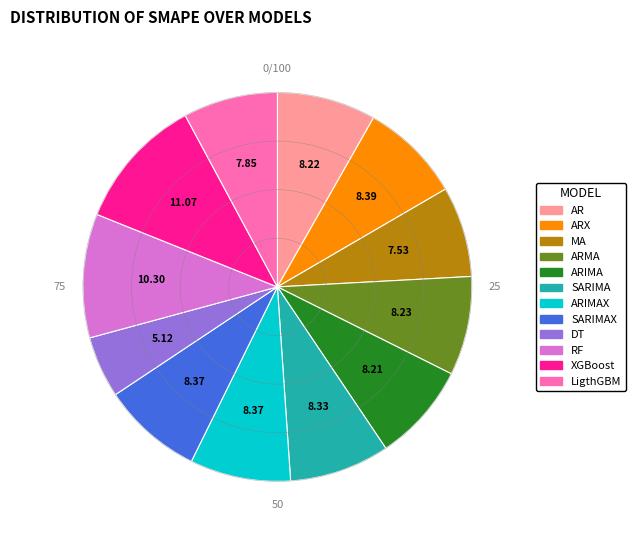

Is there a majority slice in this chart?

No